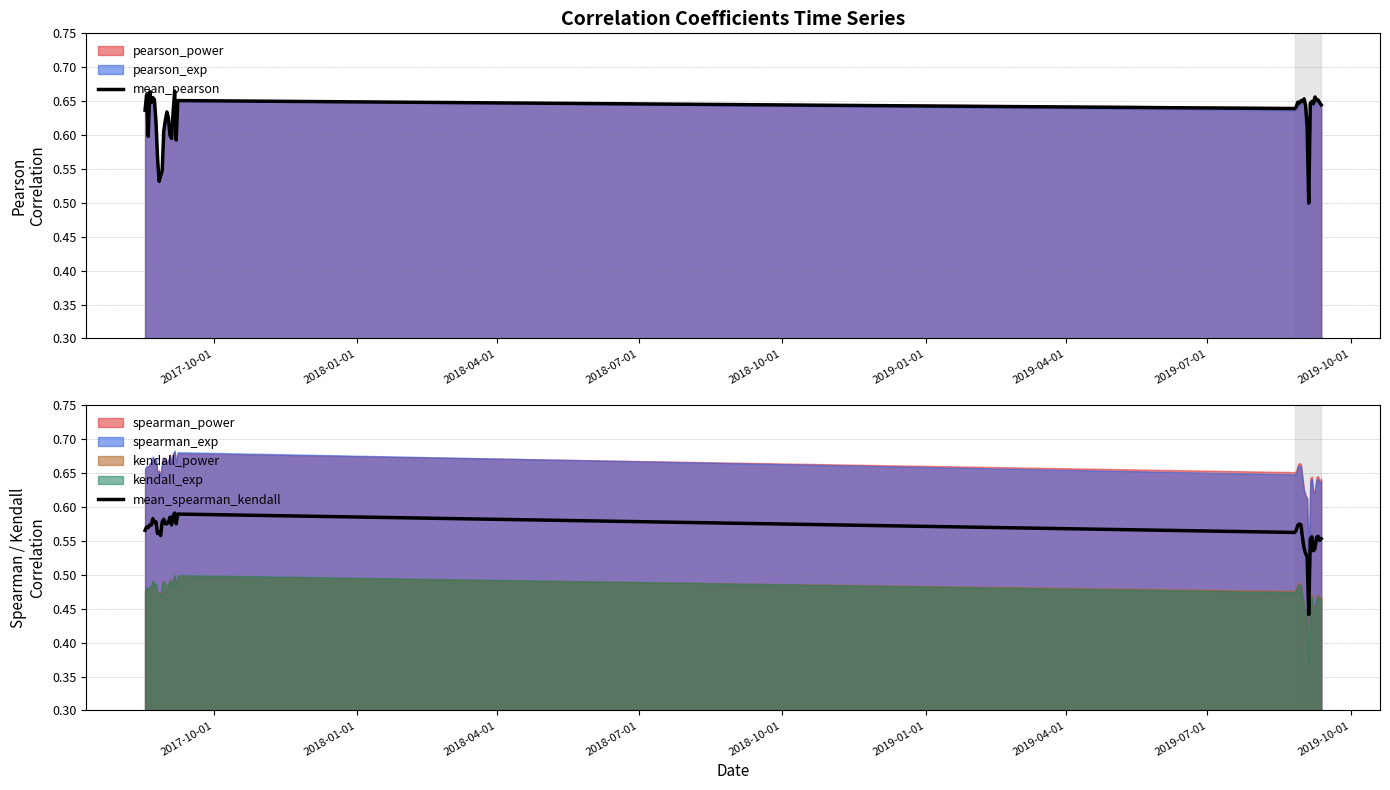

True or false: mean_pearson has more than 0 interior local peaks.

True